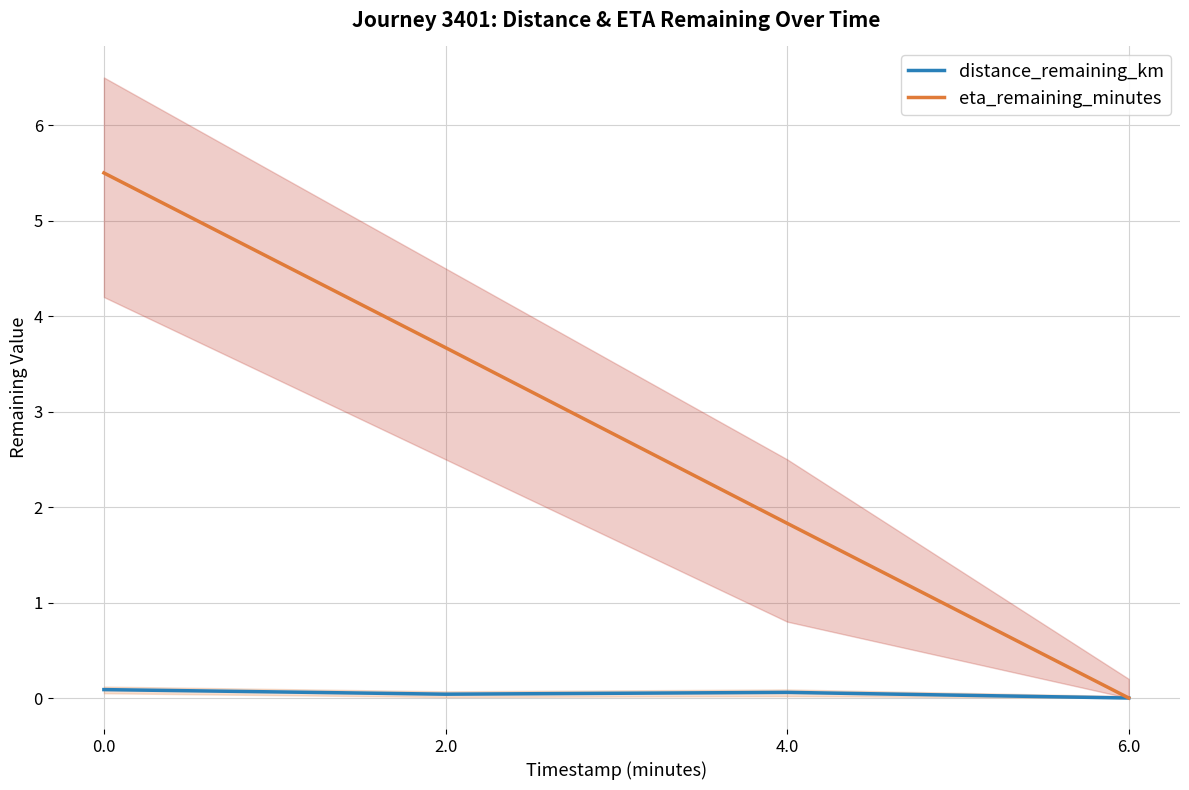

What is the sum of the distance_remaining_km values at 6.0 and 4.0?

0.1